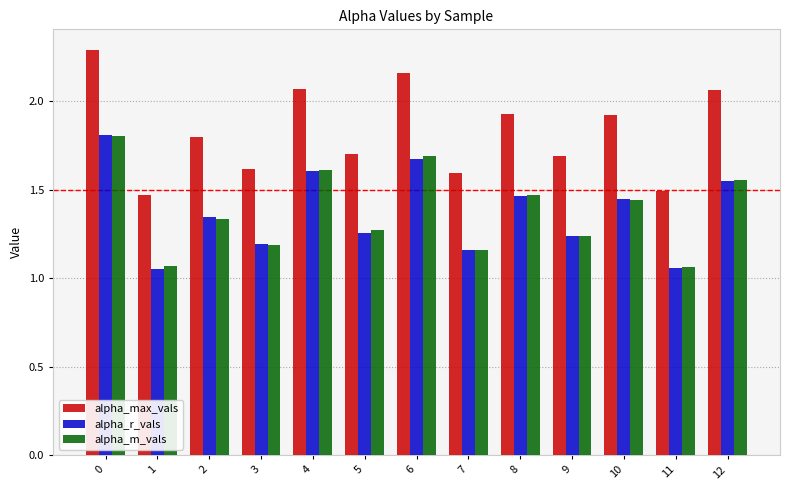

What is the sum of all alpha_max_vals values?

23.8